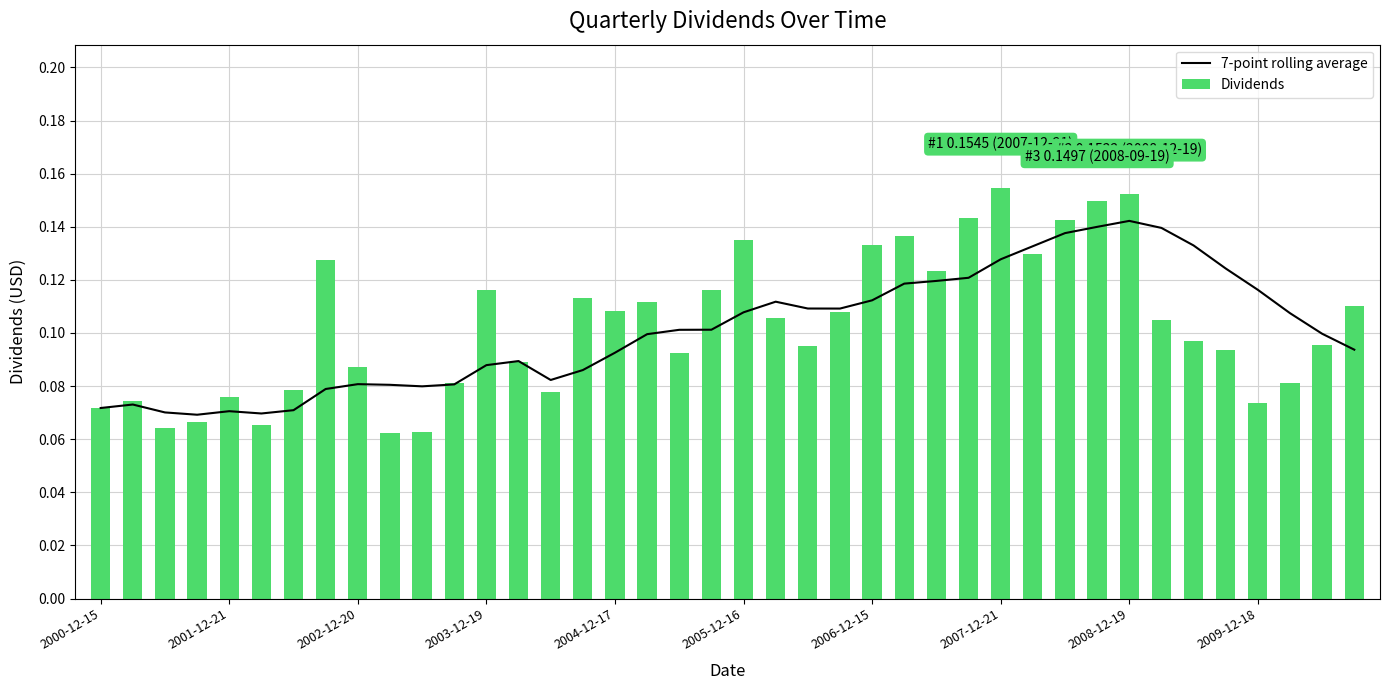

True or false: Dividends has a value of 0.2 at 2006-12-15.

False